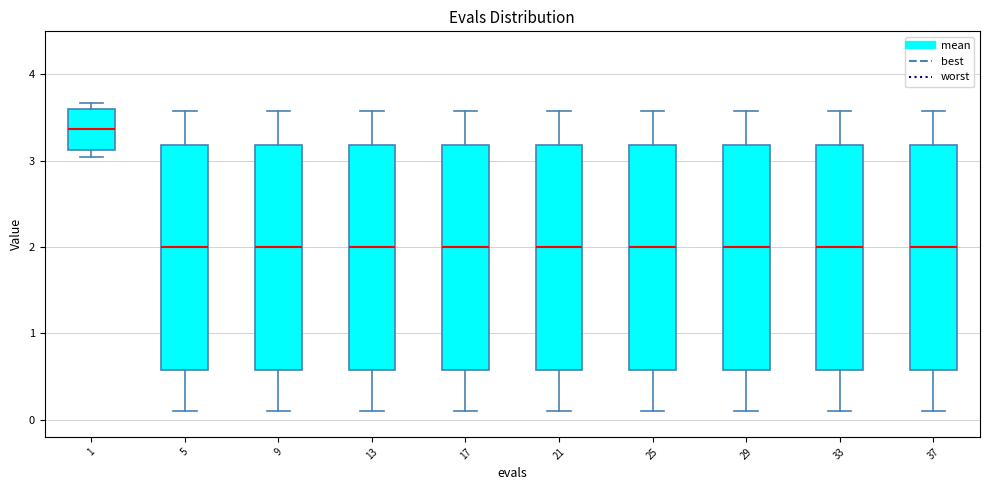

Reading left to right, transcribe this box plot: for each box, give where its median line is, the range the box spans, and where its two whiskers end, as read against the y-axis. The values are not printed on the chart, so give them approximately, as read against the axis.

1: median 3.4, box 3.1 to 3.6, whiskers 3.0 to 3.7
5: median 2.0, box 0.6 to 3.2, whiskers 0.1 to 3.6
9: median 2.0, box 0.6 to 3.2, whiskers 0.1 to 3.6
13: median 2.0, box 0.6 to 3.2, whiskers 0.1 to 3.6
17: median 2.0, box 0.6 to 3.2, whiskers 0.1 to 3.6
21: median 2.0, box 0.6 to 3.2, whiskers 0.1 to 3.6
25: median 2.0, box 0.6 to 3.2, whiskers 0.1 to 3.6
29: median 2.0, box 0.6 to 3.2, whiskers 0.1 to 3.6
33: median 2.0, box 0.6 to 3.2, whiskers 0.1 to 3.6
37: median 2.0, box 0.6 to 3.2, whiskers 0.1 to 3.6